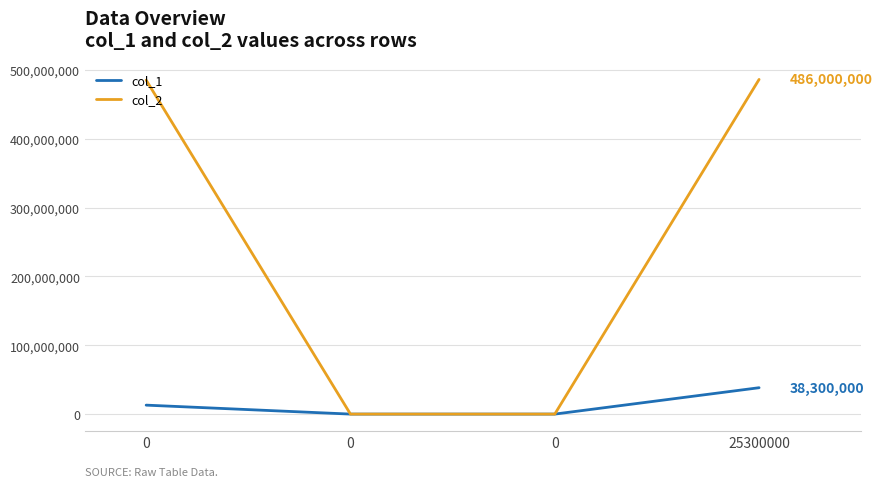

Rank the series at 0 from lowest to highest value.

col_1, col_2